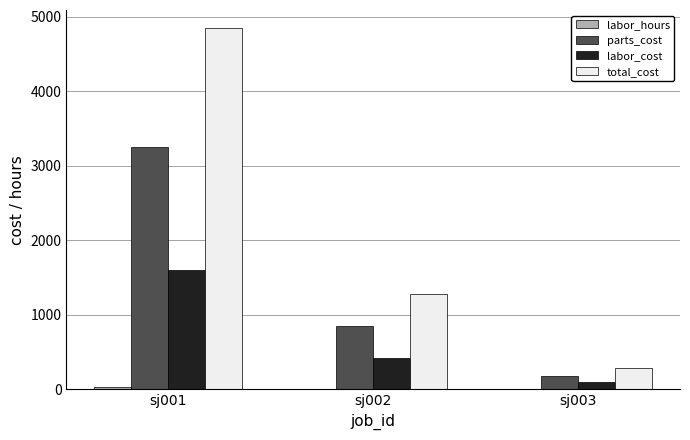

What is the sum of all parts_cost values?

4285.0